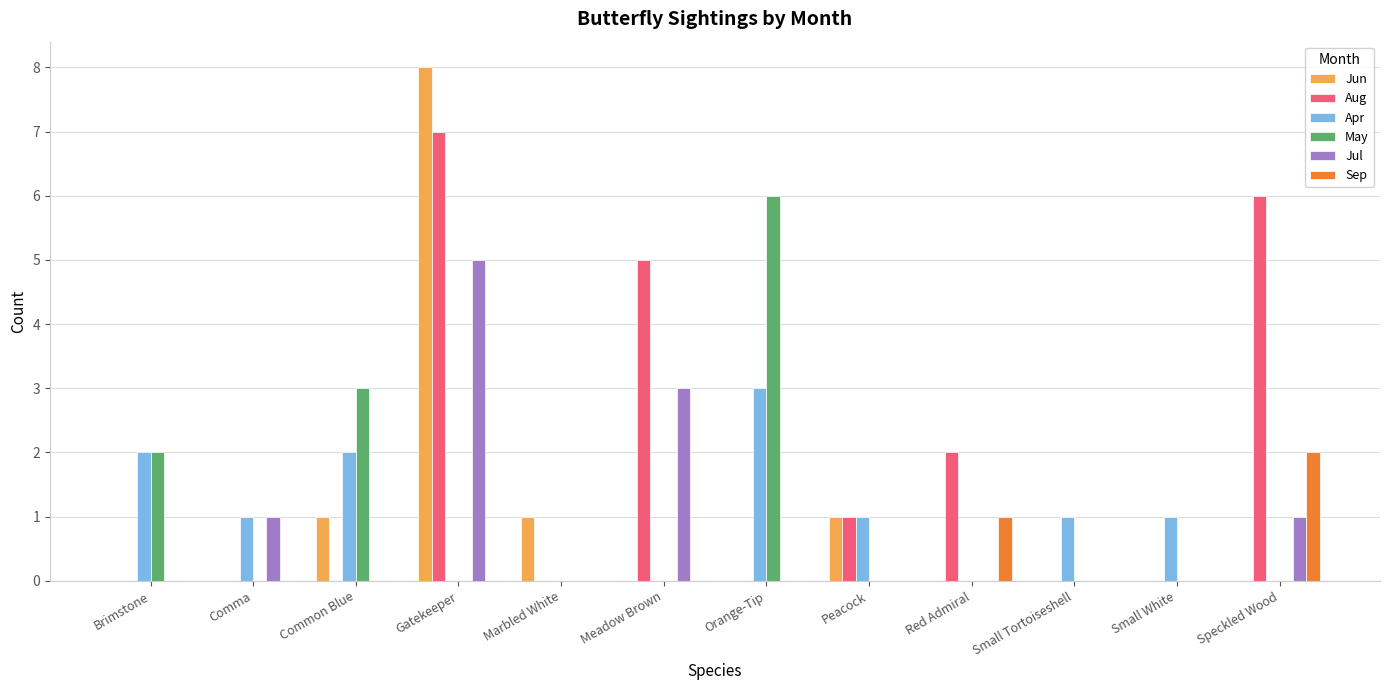

What is the sum of all Jul values?

10